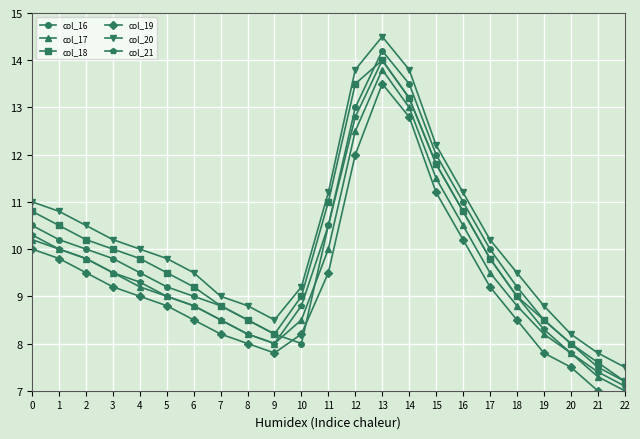

What is the difference between the maximum and minimum values in the col_18 series?

6.8